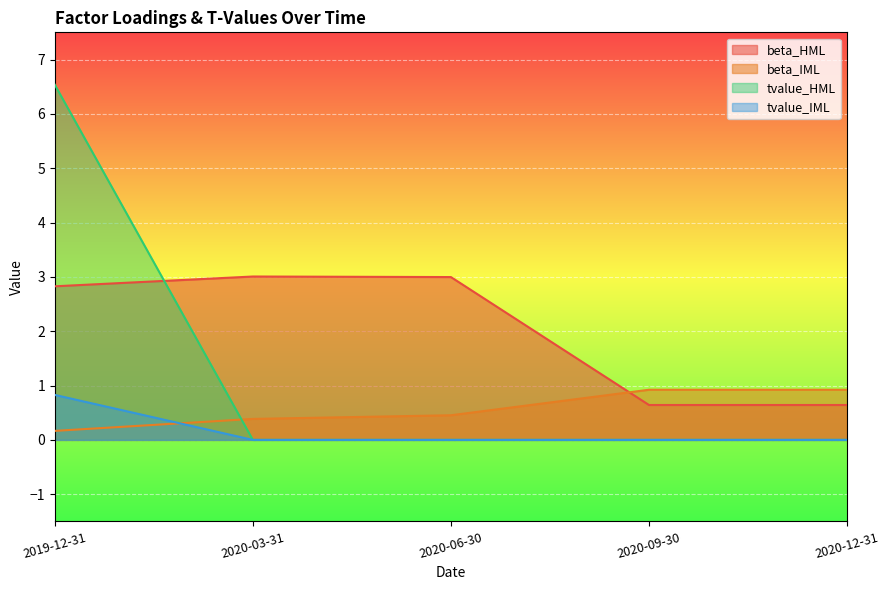

What is the difference between the beta_HML values at 2020-03-31 and 2020-09-30?

2.4